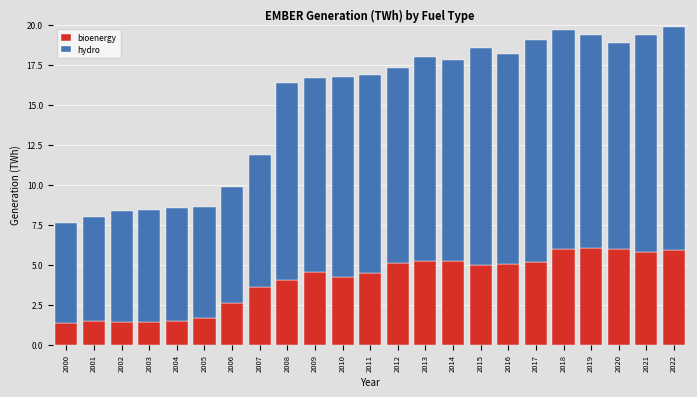

What is the sum of the bioenergy values at 2008 and 2021?

9.8